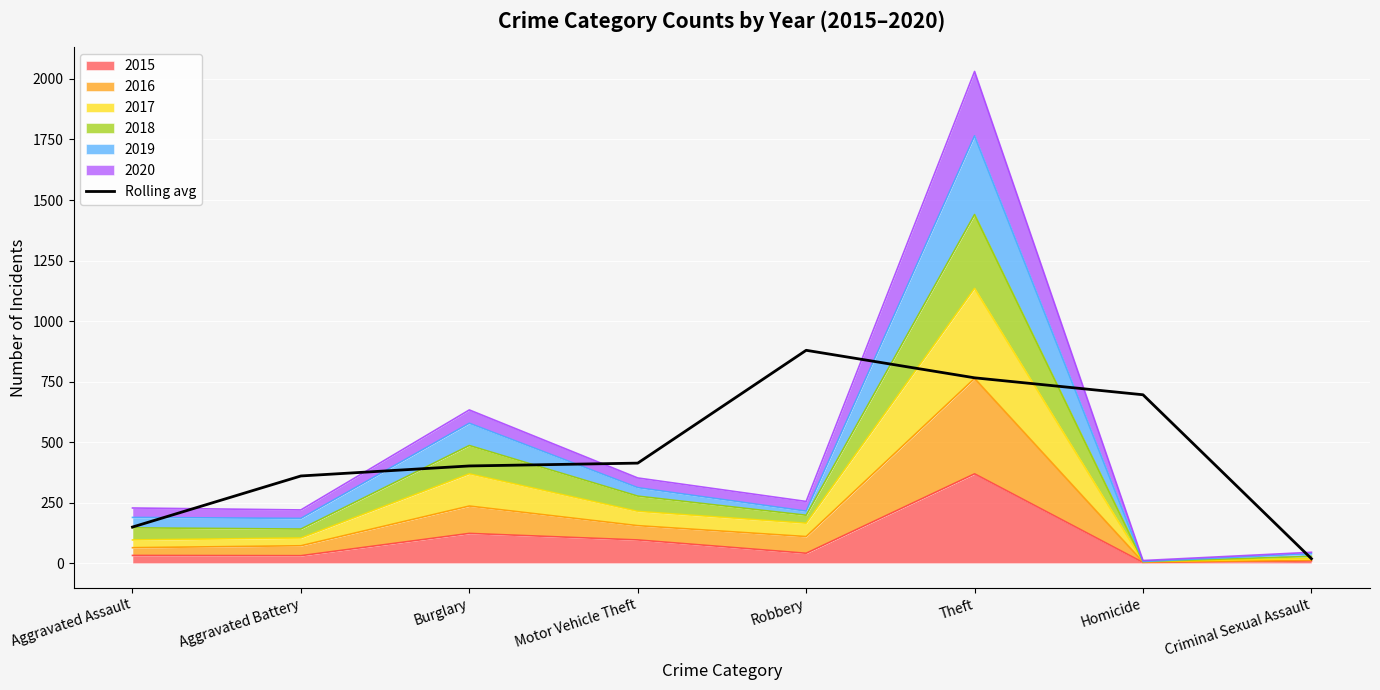

What is the sum of the values at Motor Vehicle Theft and Aggravated Battery?

773.7